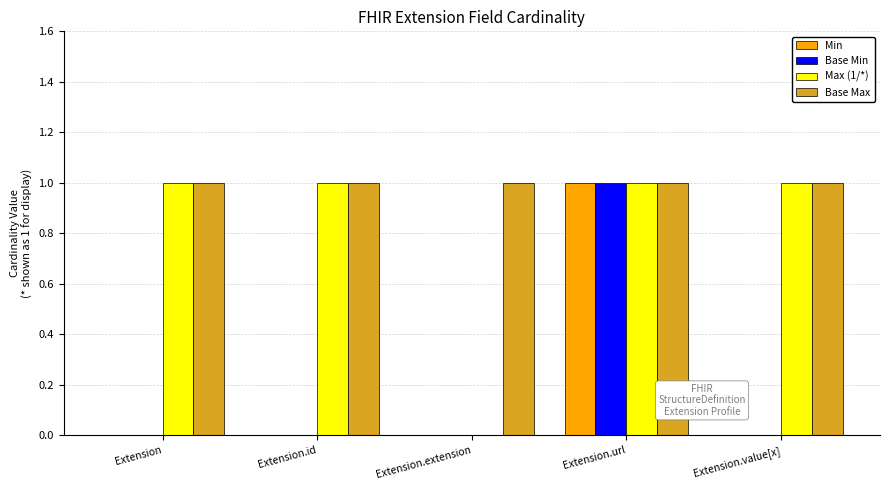

What is the sum of all Base Max values?

5